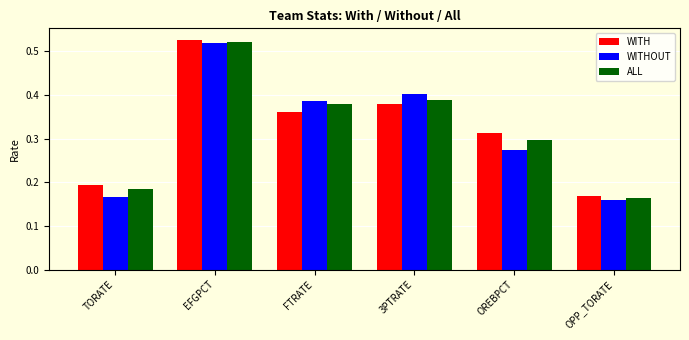

Which series has the widest spread of values?

WITHOUT